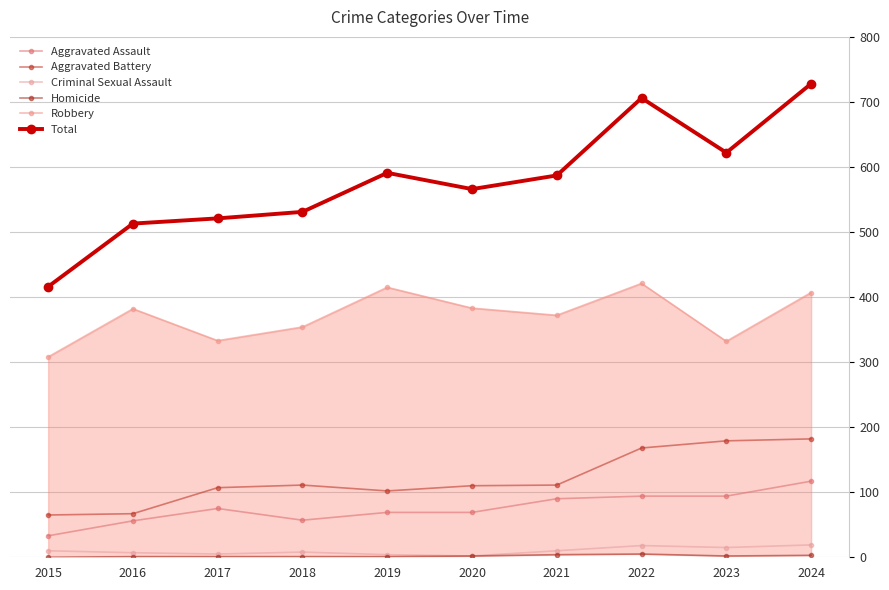

Count the number of categories in the chart.

10